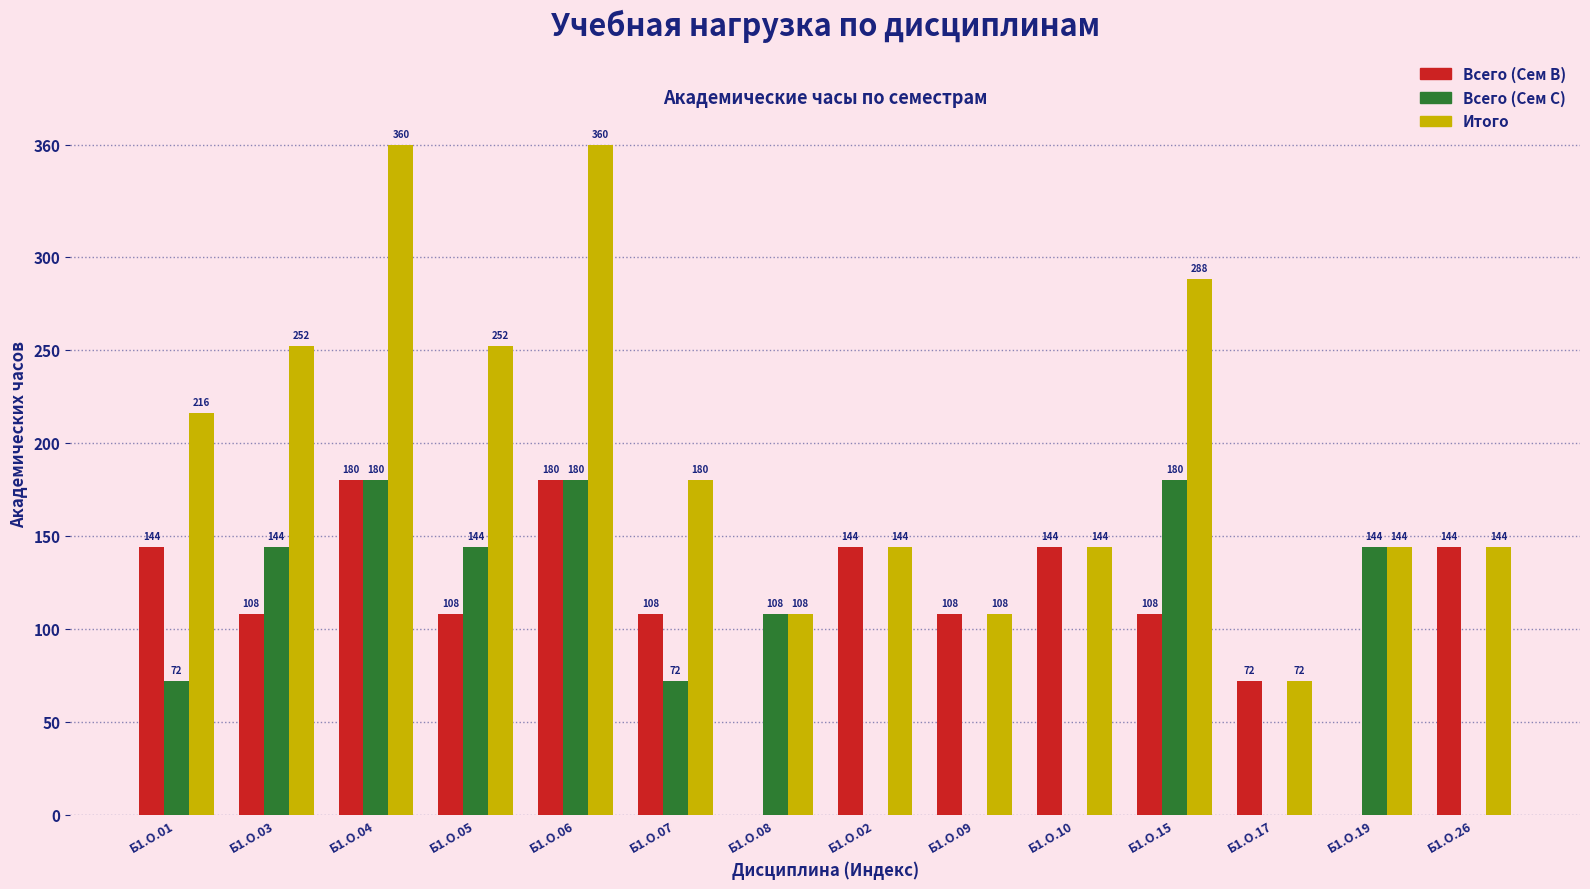

How many values in Всего (Сем B) are above zero?

12